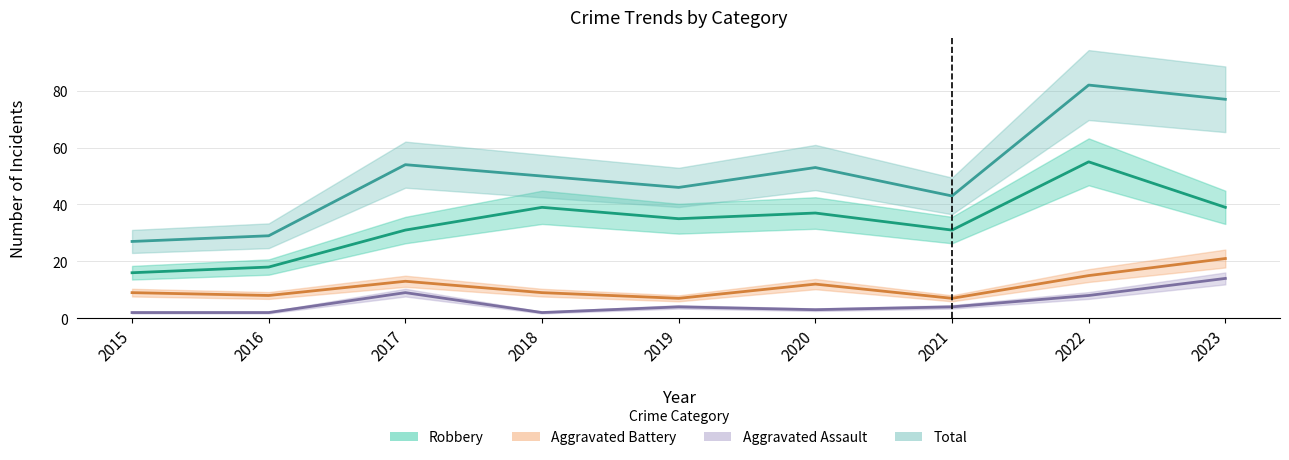

True or false: Aggravated Assault and Robbery cross at least once.

False